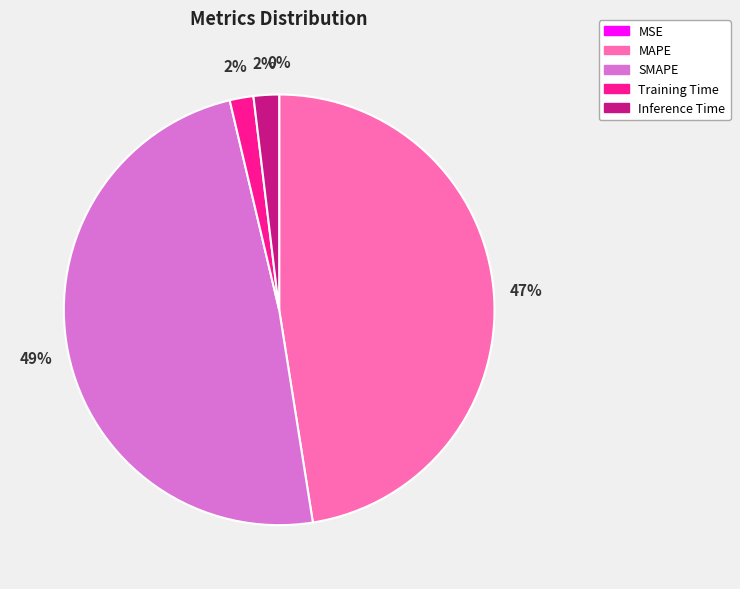

Which category has the biggest portion of the pie?

SMAPE